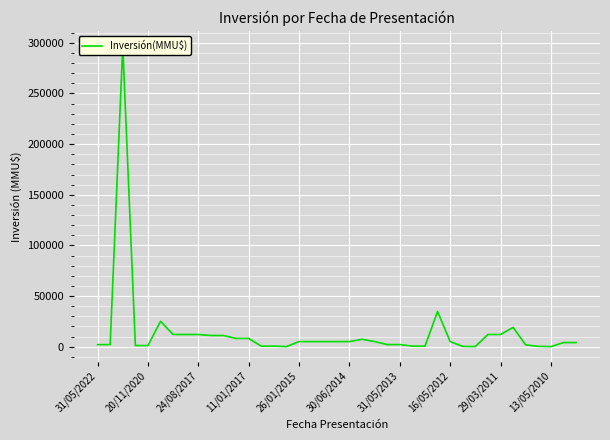

What is the sum of all values?

539006